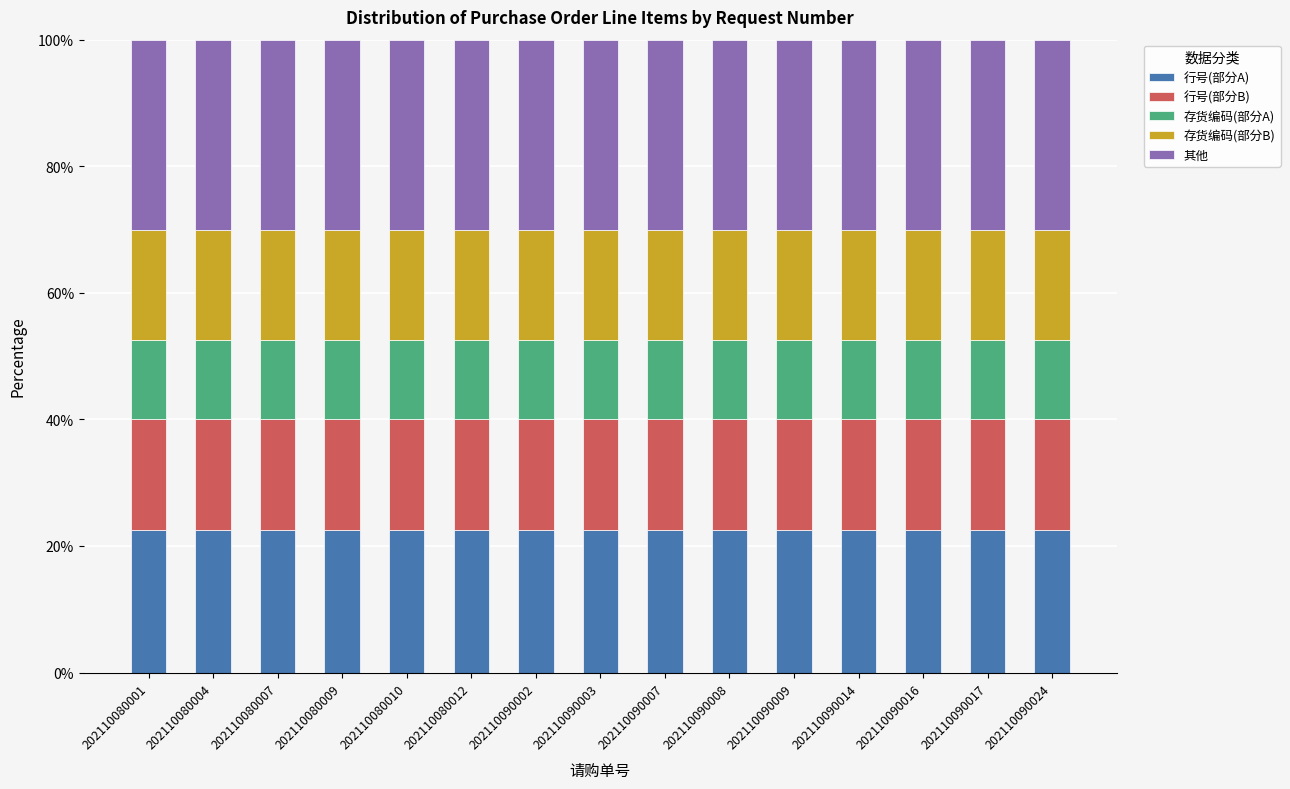

What is the highest value of the 行号(部分A) series?

22.5